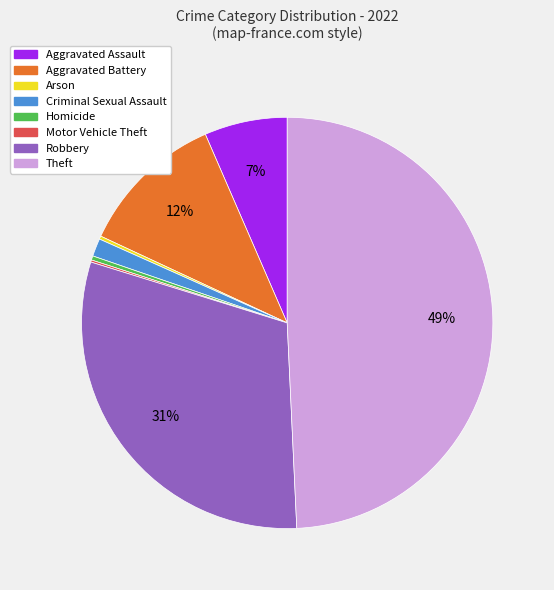

To the nearest percent, what is the combined percentage of Aggravated Assault and Criminal Sexual Assault?

8%